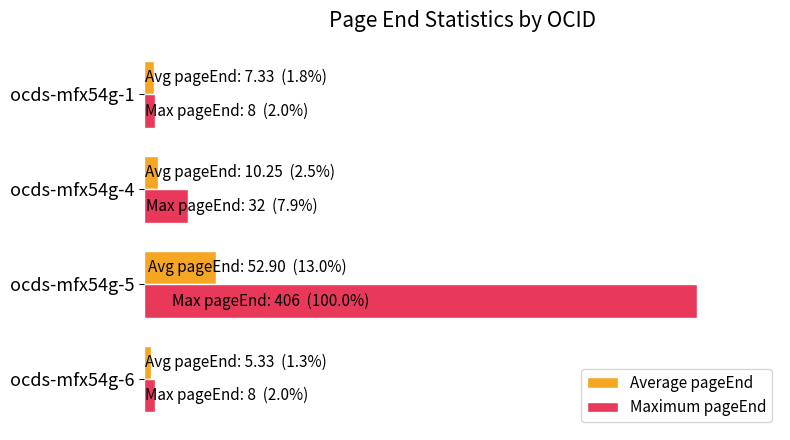

What are all the series names shown in the legend?

Average pageEnd, Maximum pageEnd